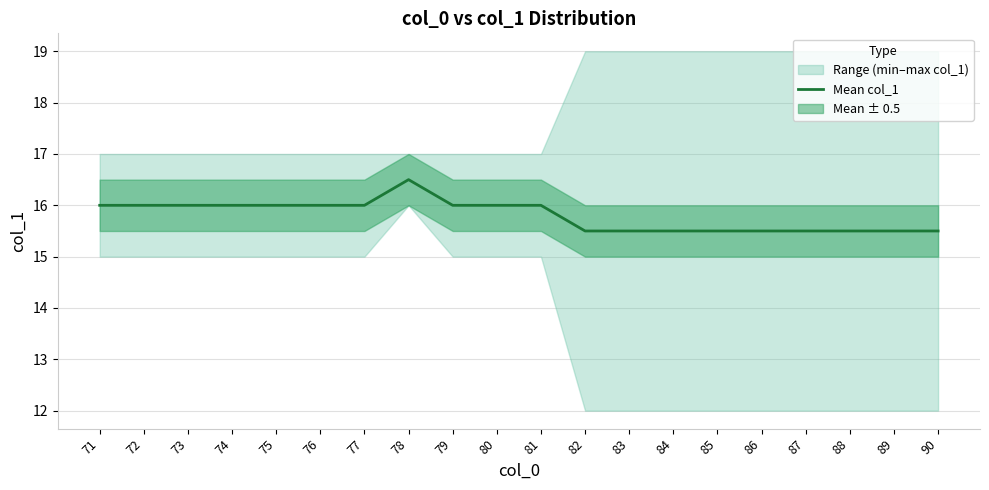

List the labels in order of value, largest first.

78, 71, 72, 73, 74, 75, 76, 77, 79, 80, 81, 82, 83, 84, 85, 86, 87, 88, 89, 90